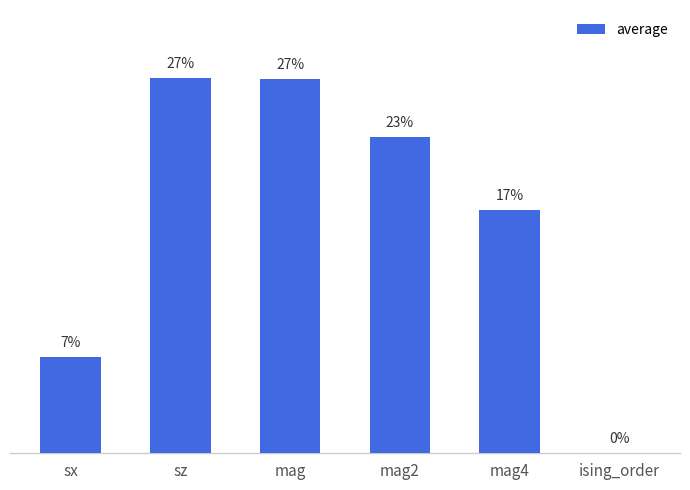

Are the bars horizontal?

No